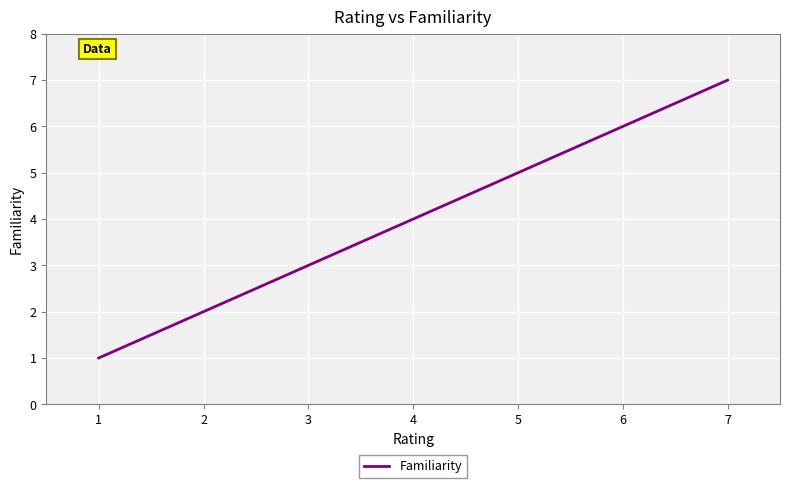

List the labels in order of value, largest first.

7, 6, 5, 4, 3, 2, 1